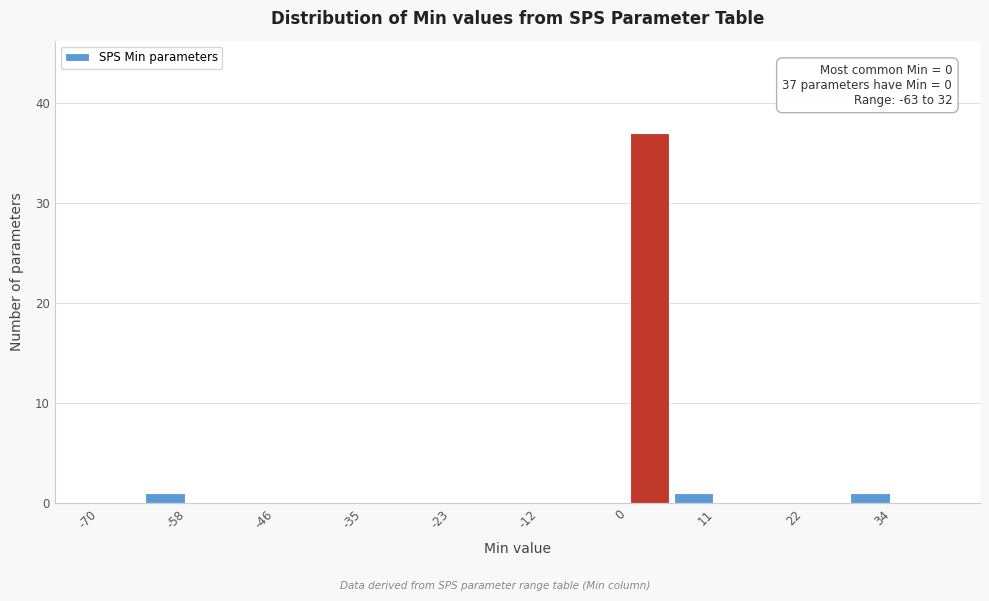

Around what value on the x-axis is the tallest bar? Give the approximate position of its centre, as read against the axis.

2